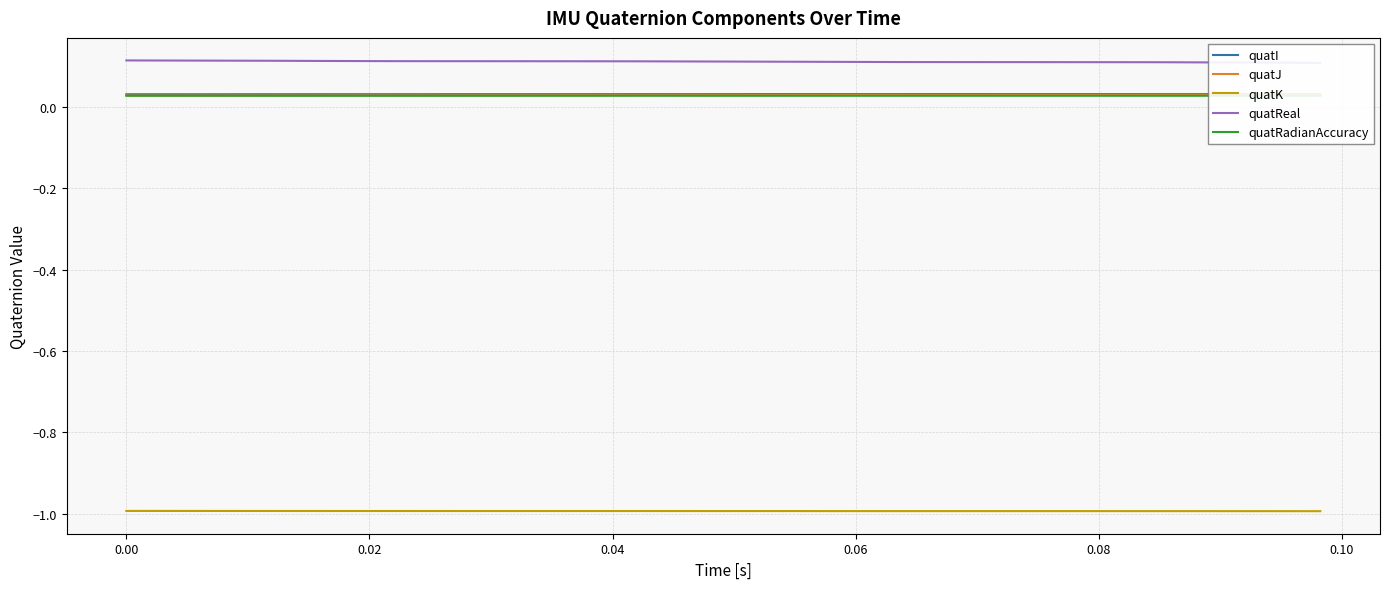

What is the highest value of the quatK series?

-1.0